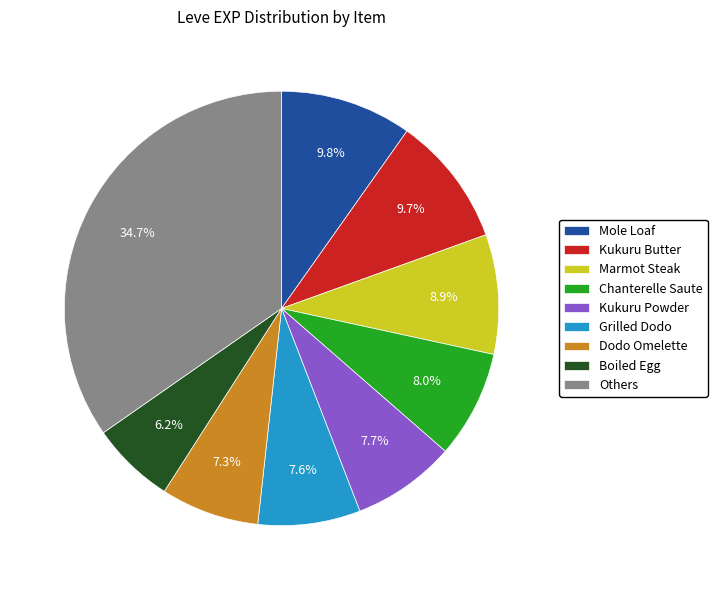

What percentage is NOT represented by Marmot Steak?

91.1%